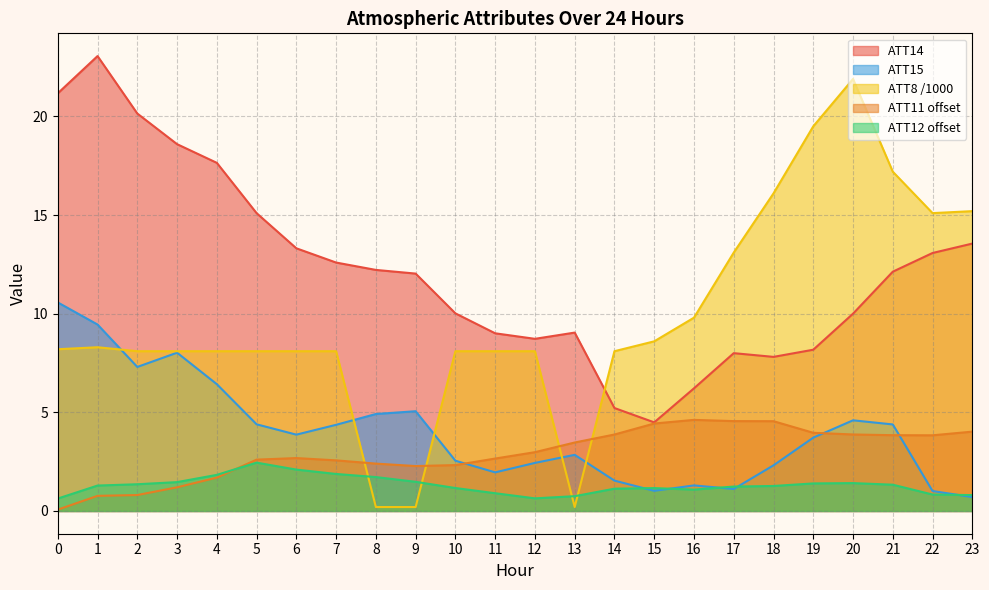

True or false: ATT15 has more than 1 interior local peaks.

True